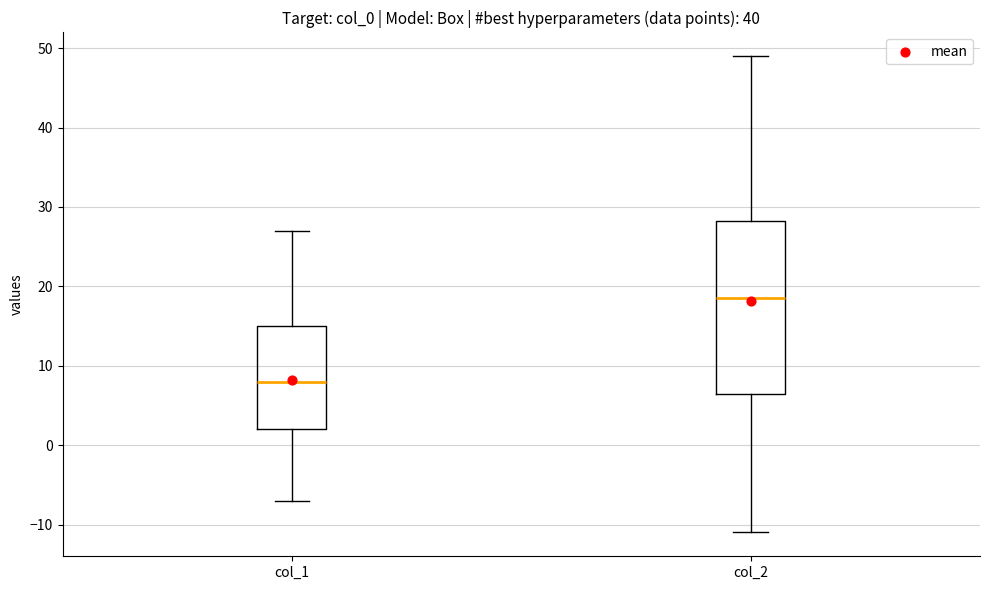

Reading left to right, transcribe this box plot: for each box, give where its median line is, the range the box spans, and where its two whiskers end, as read against the y-axis. The values are not printed on the chart, so give them approximately, as read against the axis.

col_1: median 8, box 2 to 15, whiskers -7 to 27
col_2: median 19, box 7 to 28, whiskers -11 to 49